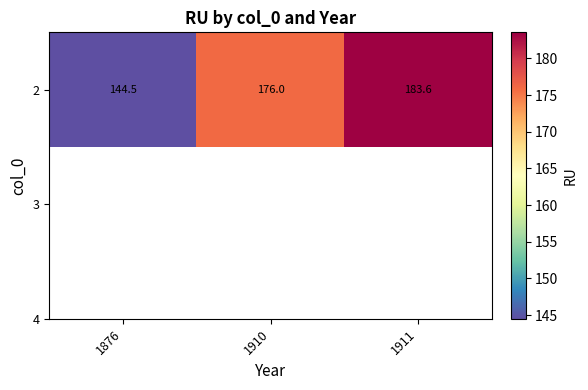

At which category does the chart reach its peak across all series?

1911